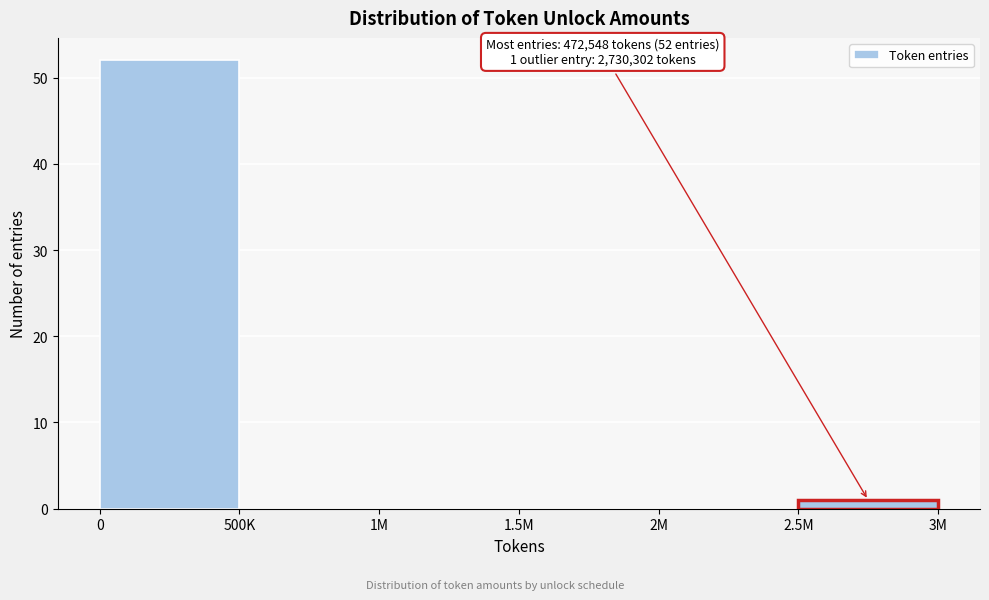

Reading left to right, list all the values displayed in this chart.

0=52	500K=0	1M=0	1.5M=0	2M=0	2.5M=1